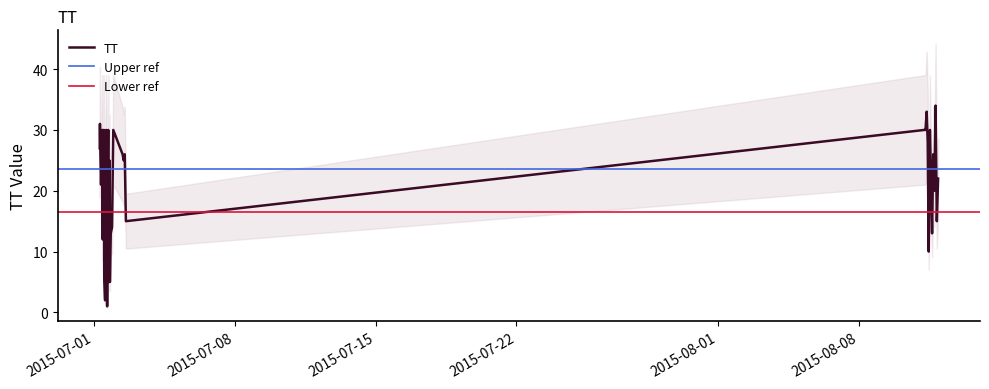

The value at 2015-07-01T15:18:10 is 26. True or false?

True